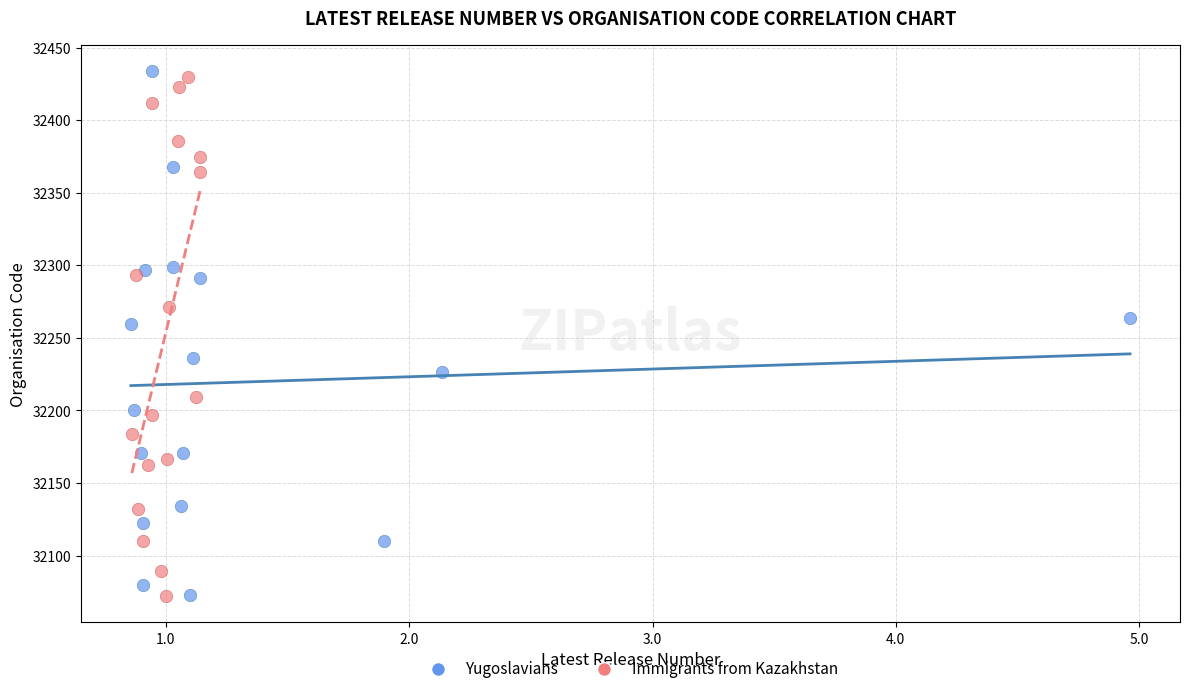

Which series reaches the maximum Y coordinate?

Yugoslavians